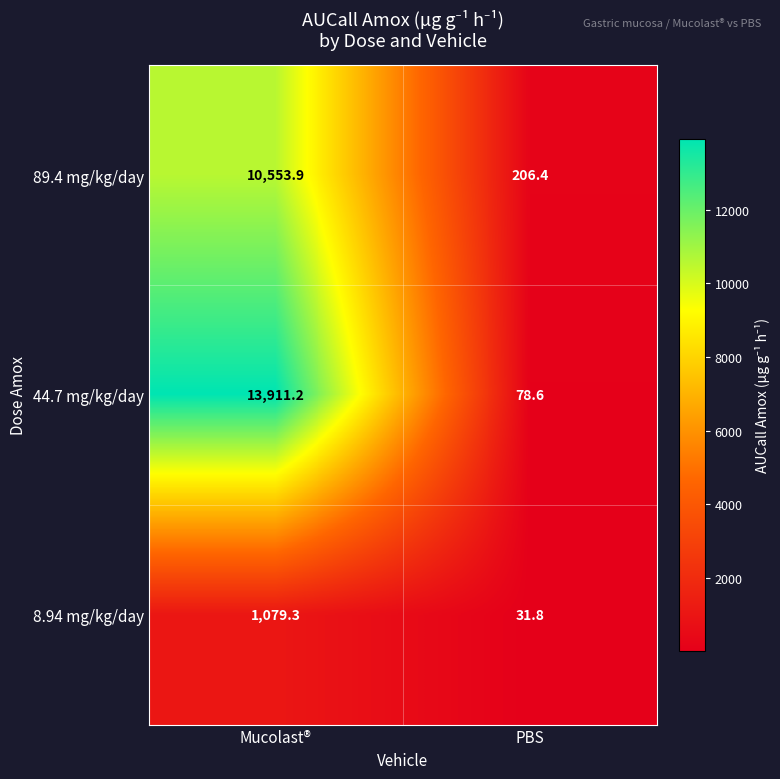

Reading left to right, list all the values displayed in this chart.

89.4 mg/kg/day: Mucolast®=10553.9	PBS=206.4
44.7 mg/kg/day: Mucolast®=13911.2	PBS=78.6
8.94 mg/kg/day: Mucolast®=1079.3	PBS=31.8